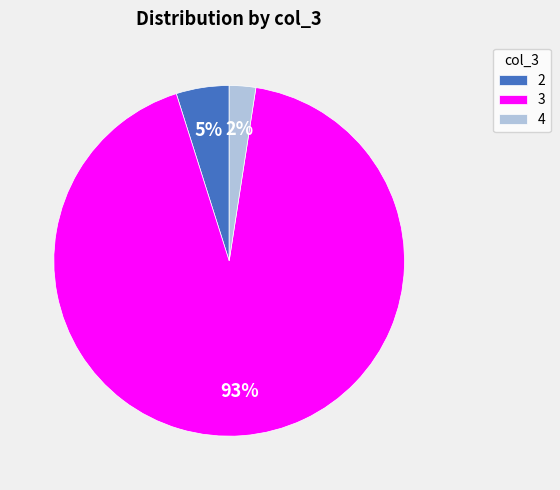

Does 2 represent more than half of the total?

No